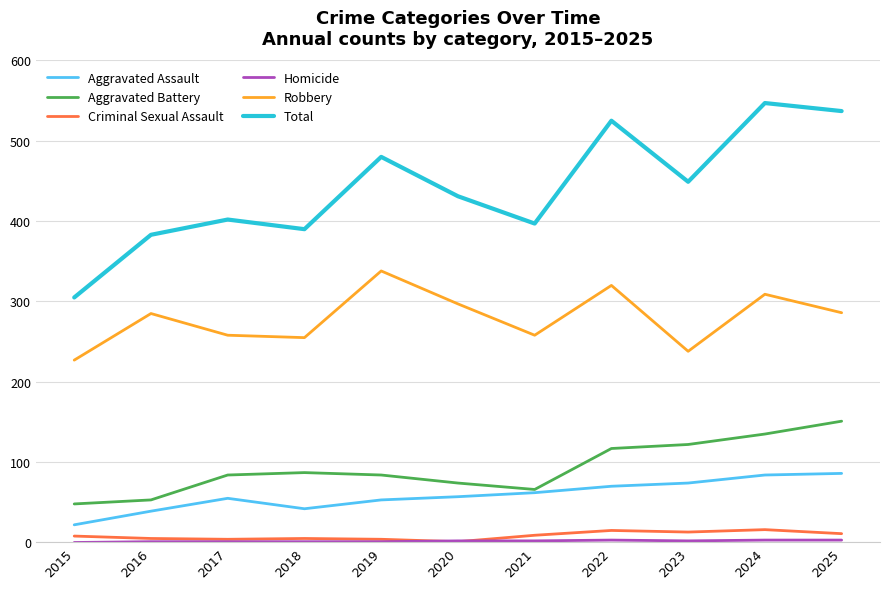

Where does the Total series first go above 431?

2019